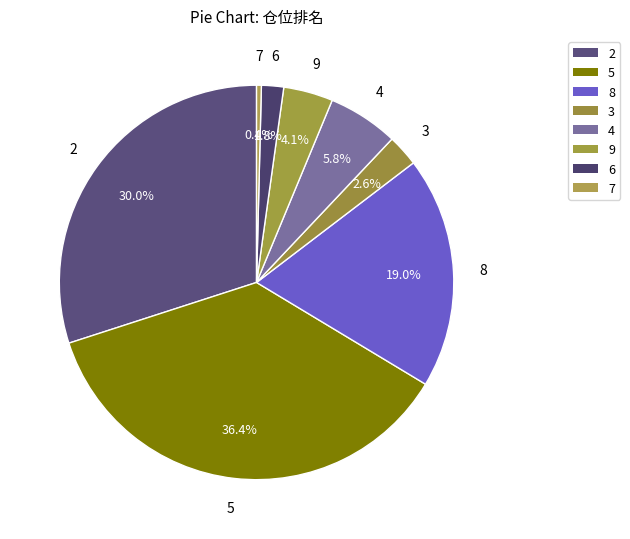

How many slices are in this pie chart?

8